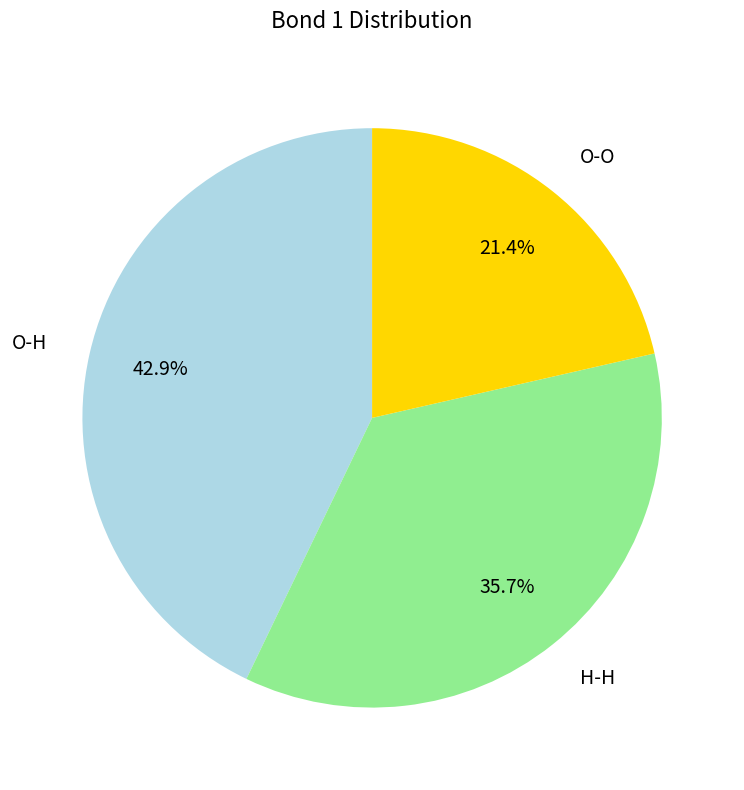

Is O-O the majority of the pie?

No